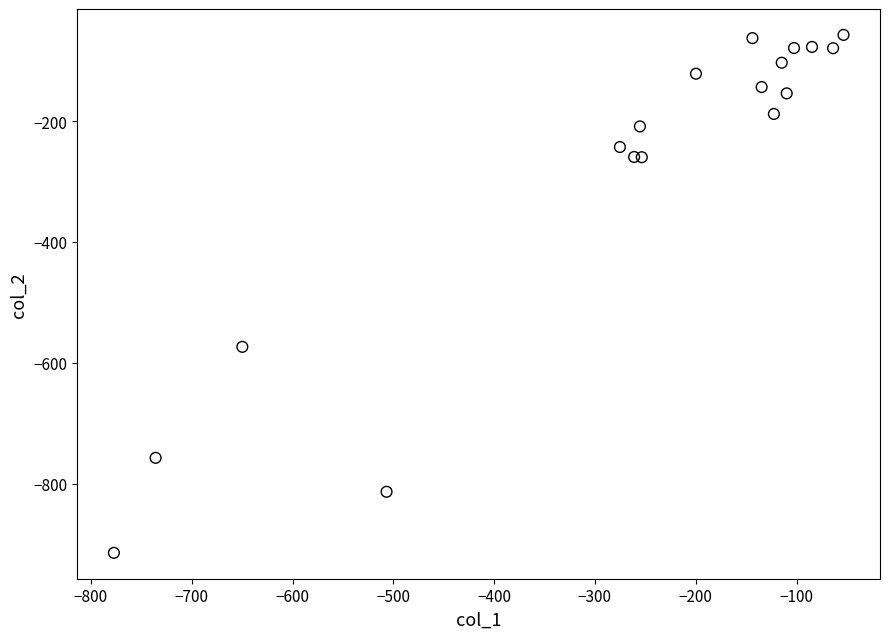

What Y value in the scatter plot is closest to -486?

-573.7